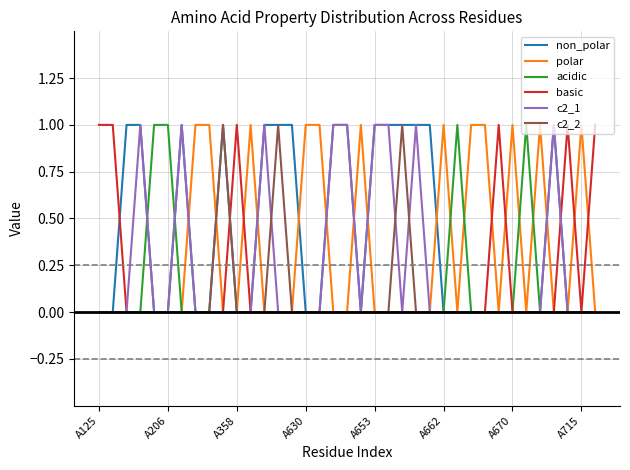

Reading left to right, what are all the values shown in this chart?

non_polar: 0	0	1	1	0	0	1	0	0	1	0	0	1	1	1	0	0	1	1	0	1	1	1	1	1	0	0	0	0	0	0	0	0	1	0	0	0
polar: 0	0	0	0	0	0	0	1	1	0	0	1	0	0	0	1	1	0	0	1	0	0	0	0	0	1	0	1	1	0	1	0	1	0	0	1	0
acidic: 0	0	0	0	1	1	0	0	0	0	0	0	0	0	0	0	0	0	0	0	0	0	0	0	0	0	1	0	0	0	0	1	0	0	0	0	0
basic: 1	1	0	0	0	0	0	0	0	0	1	0	0	0	0	0	0	0	0	0	0	0	0	0	0	0	0	0	0	1	0	0	0	0	1	0	1
c2_1: 0	0	0	1	0	0	1	0	0	0	0	0	1	0	0	0	0	1	1	0	1	1	0	1	0	0	0	0	0	0	0	0	0	1	0	0	0
c2_2: 0	0	0	0	0	0	0	0	0	1	0	0	0	1	0	0	0	0	0	0	0	0	1	0	0	0	0	0	0	0	0	0	0	0	0	0	0